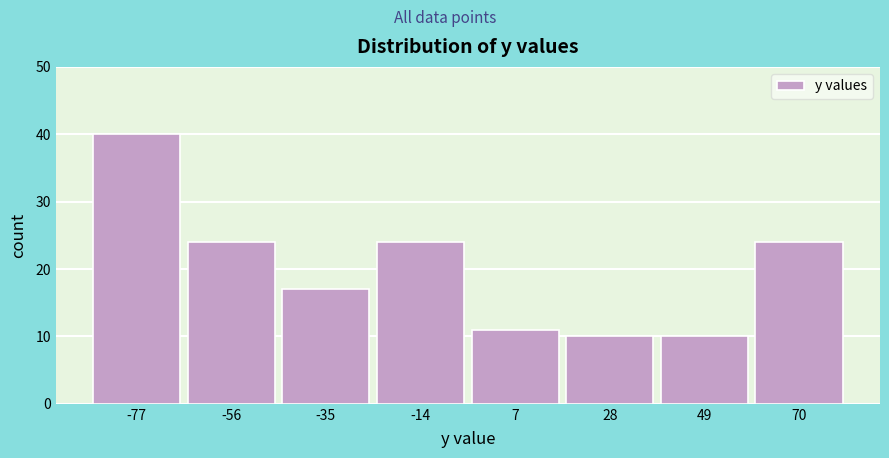

Which range on the x-axis has the tallest bar?

-85 to -65